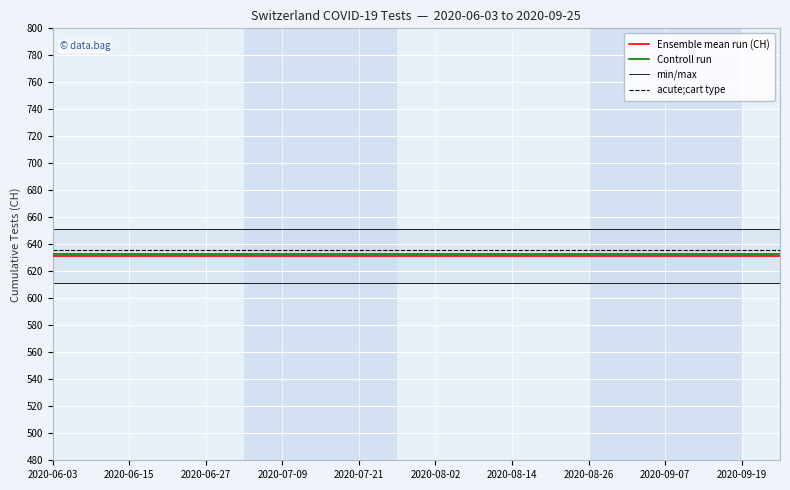

Which series has the largest total across all categories?

min/max